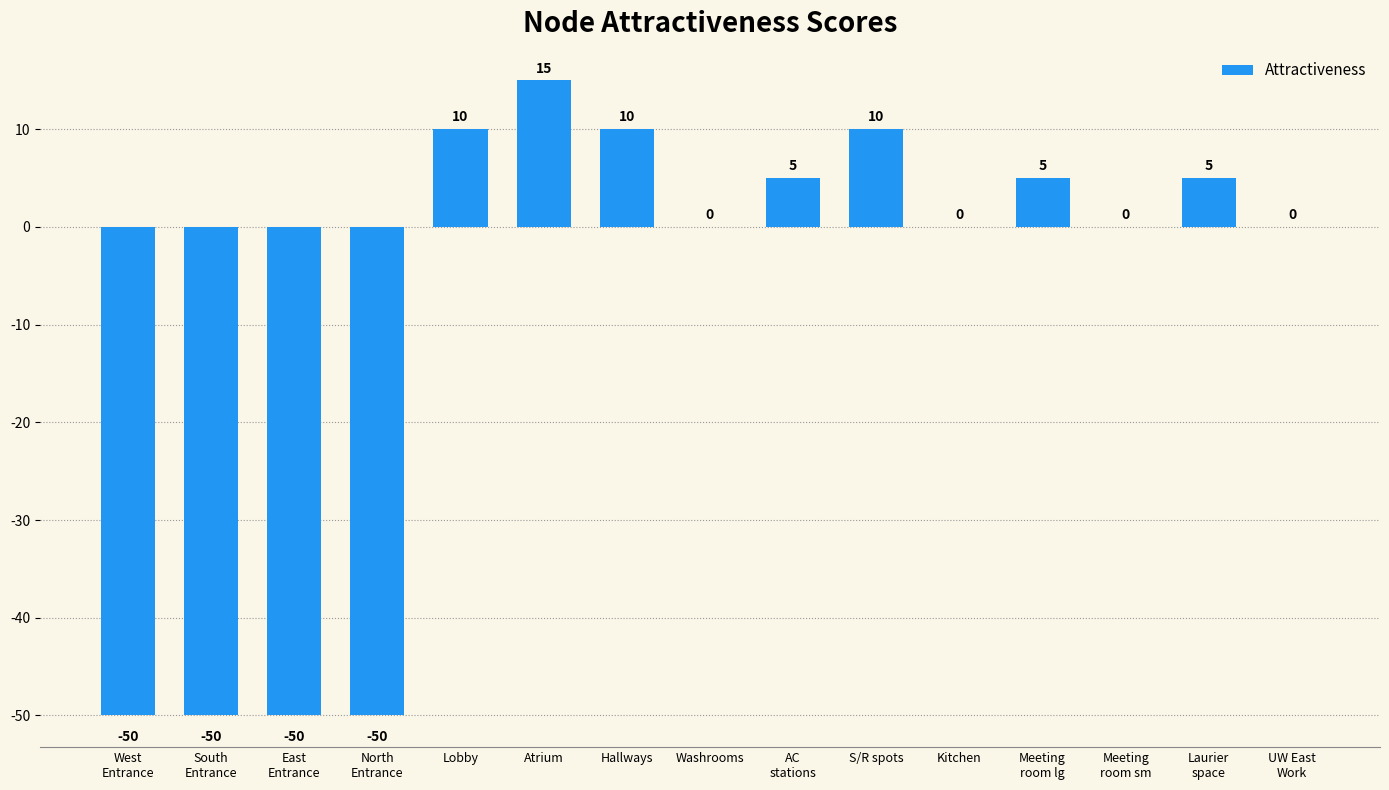

How many data points does each series have?

15